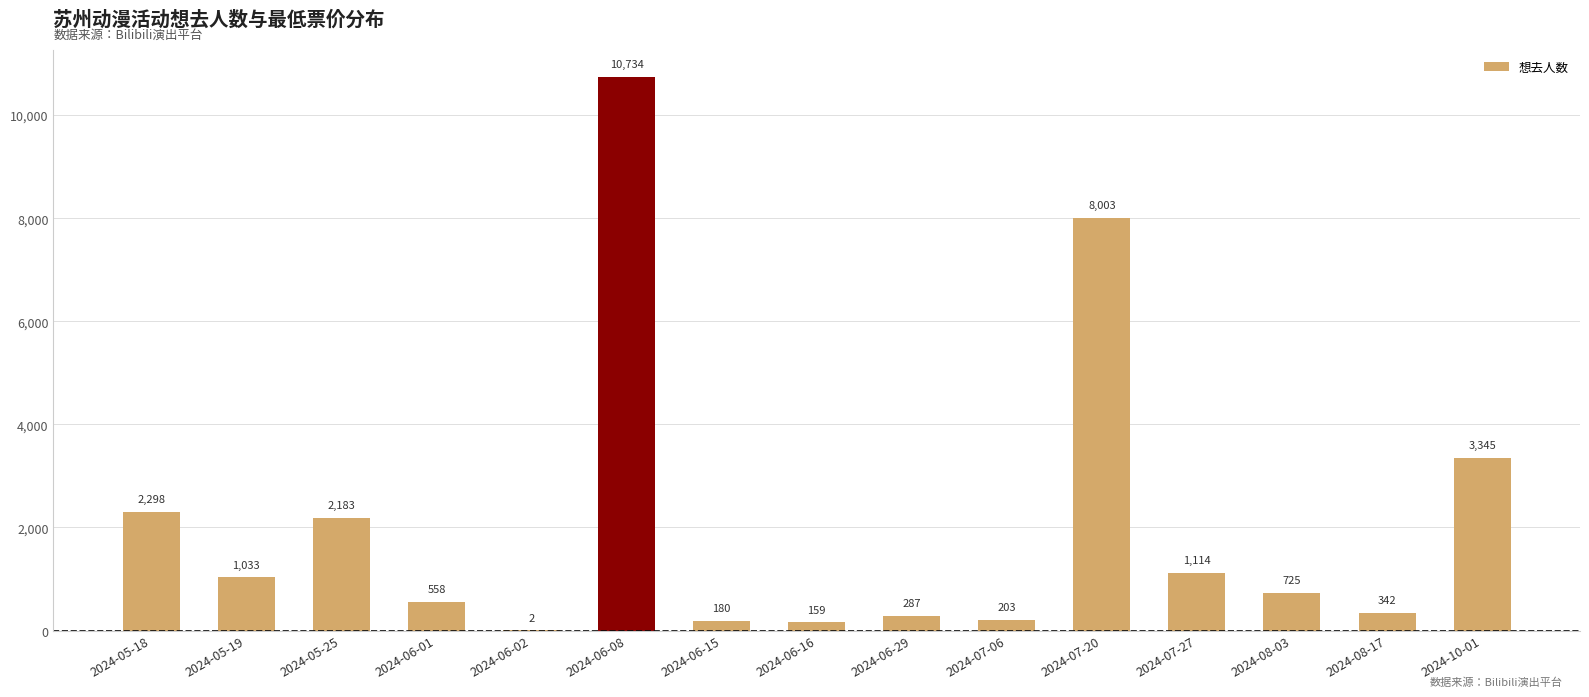

What is the sum of all values?

31166